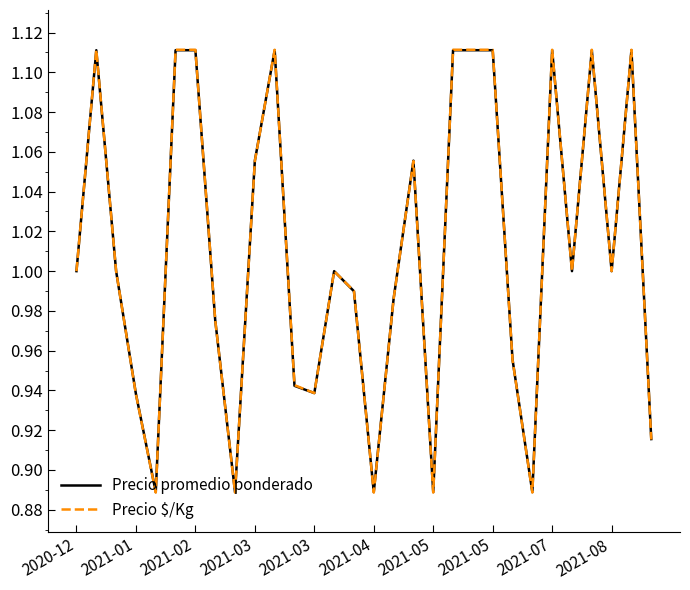

What is the difference between the maximum and second lowest values in the Precio promedio ponderado series?

0.2